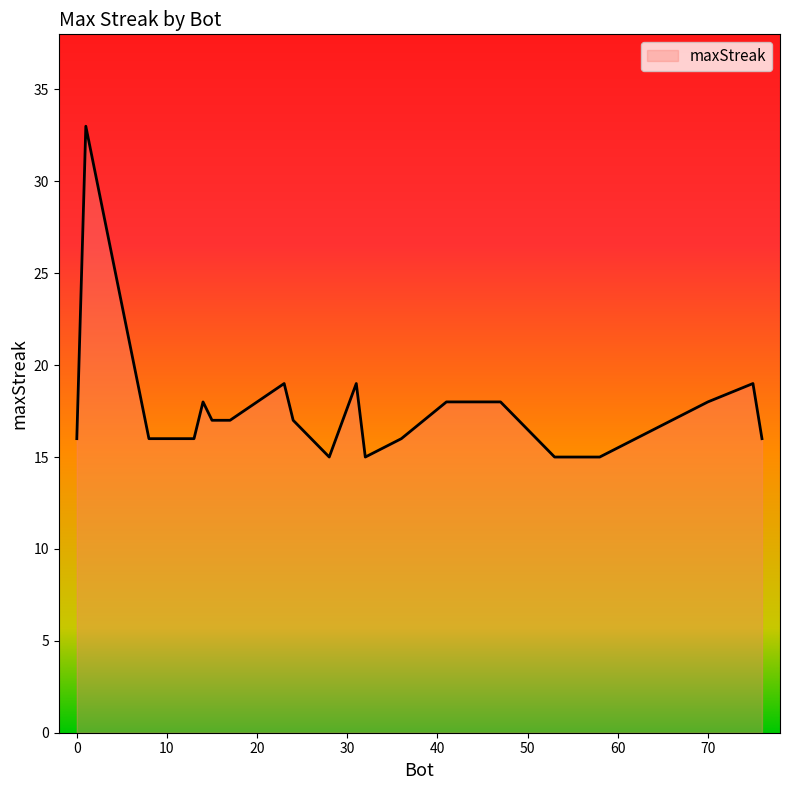

What is the greatest value displayed?

33